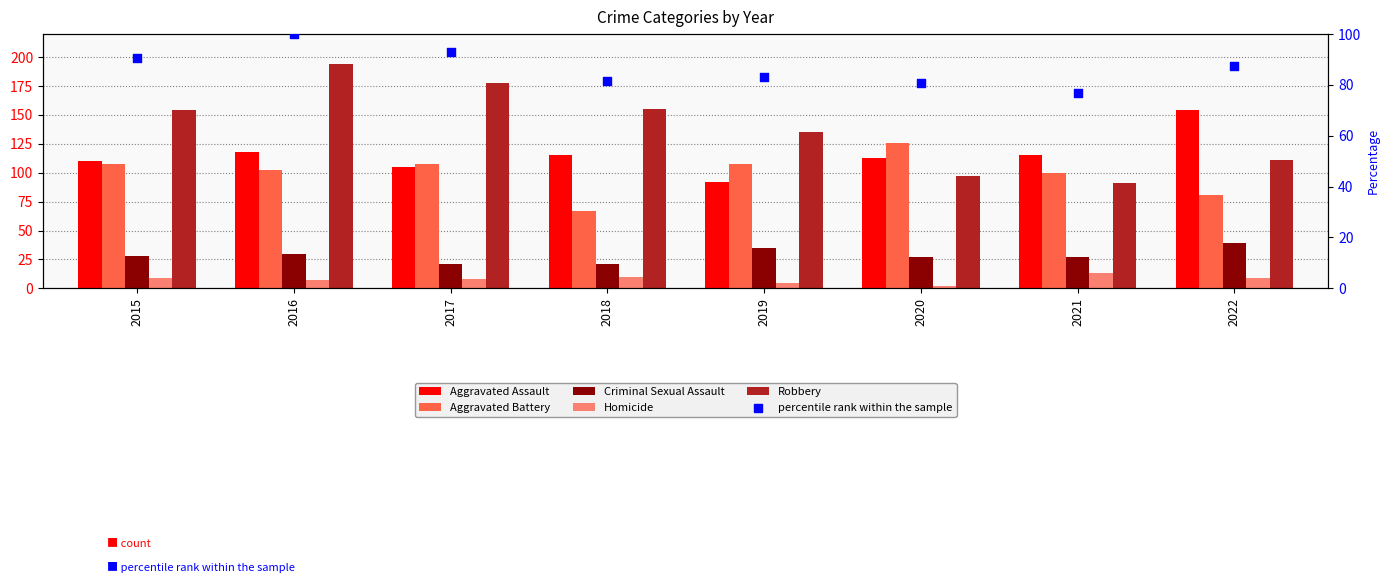

What is the total value across all series at 2017?

513.1